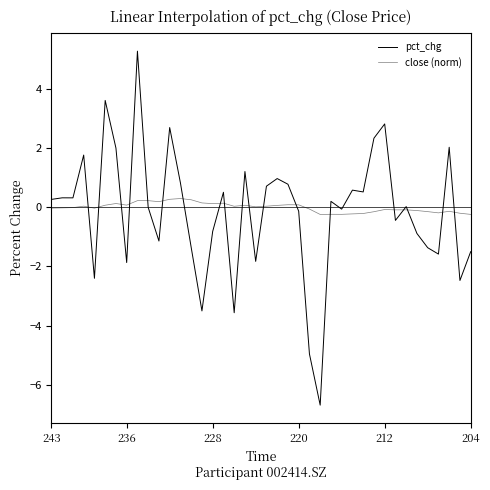

How many lines are shown in the chart?

2